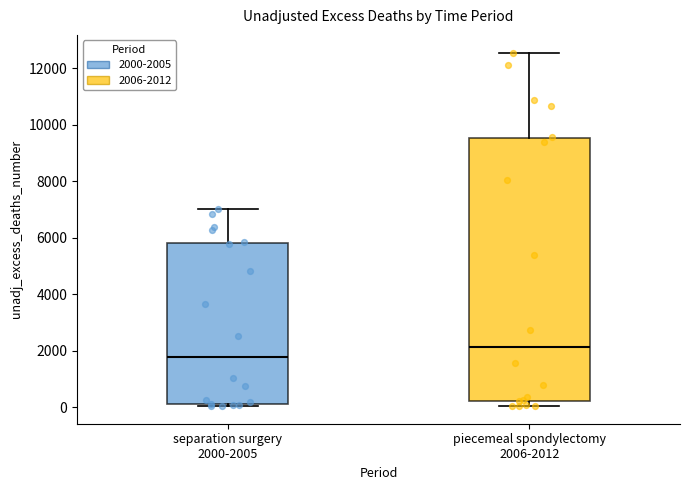

Which box has the highest median line?

piecemeal spondylectomy 2006-2012